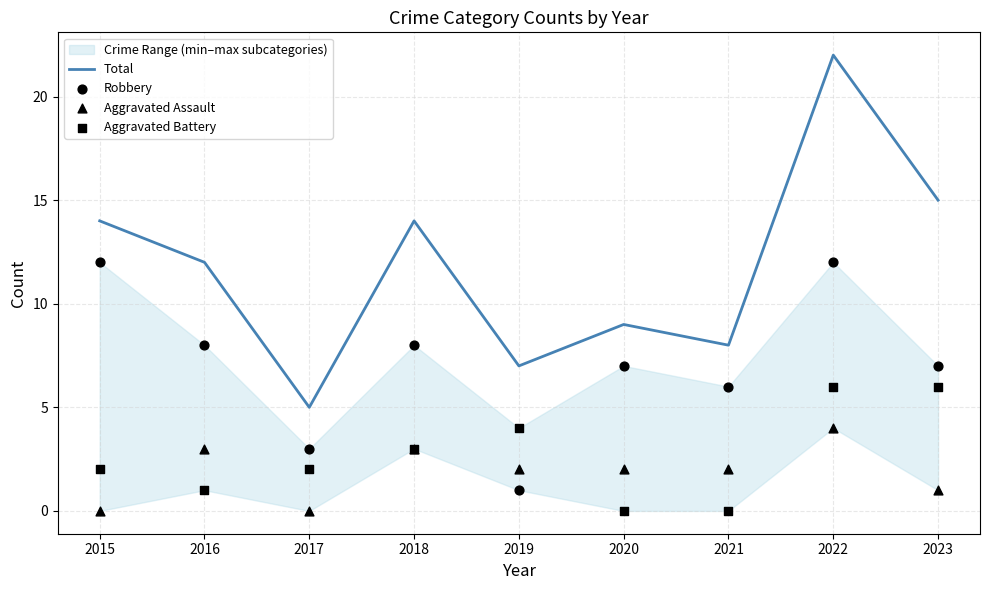

Which series has the largest total across all categories?

Total